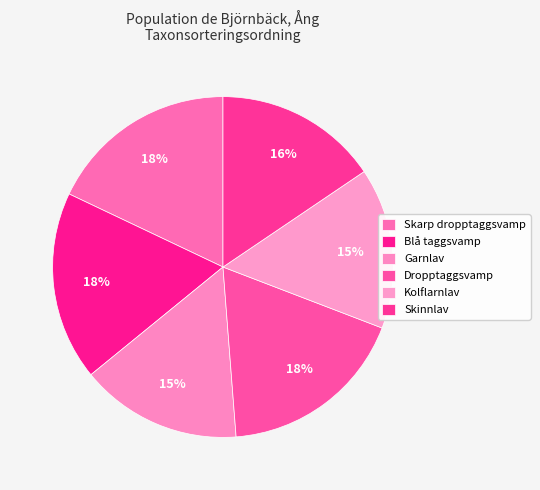

Which slice is the smallest?

Kolflarnlav